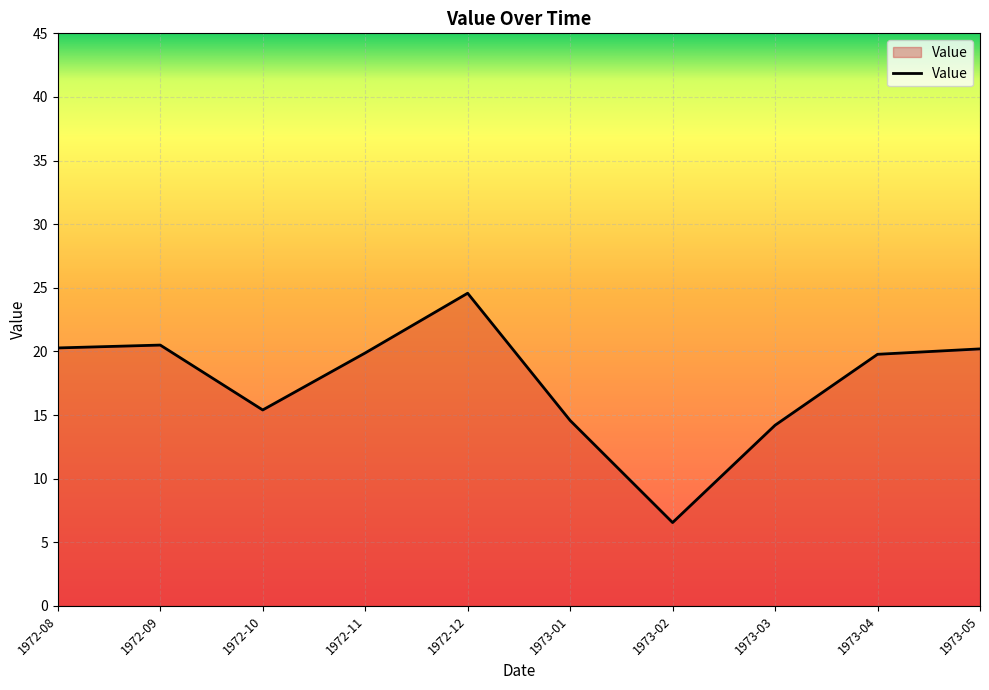

What is the change in value from 1972-11 to 1972-12?

+4.7